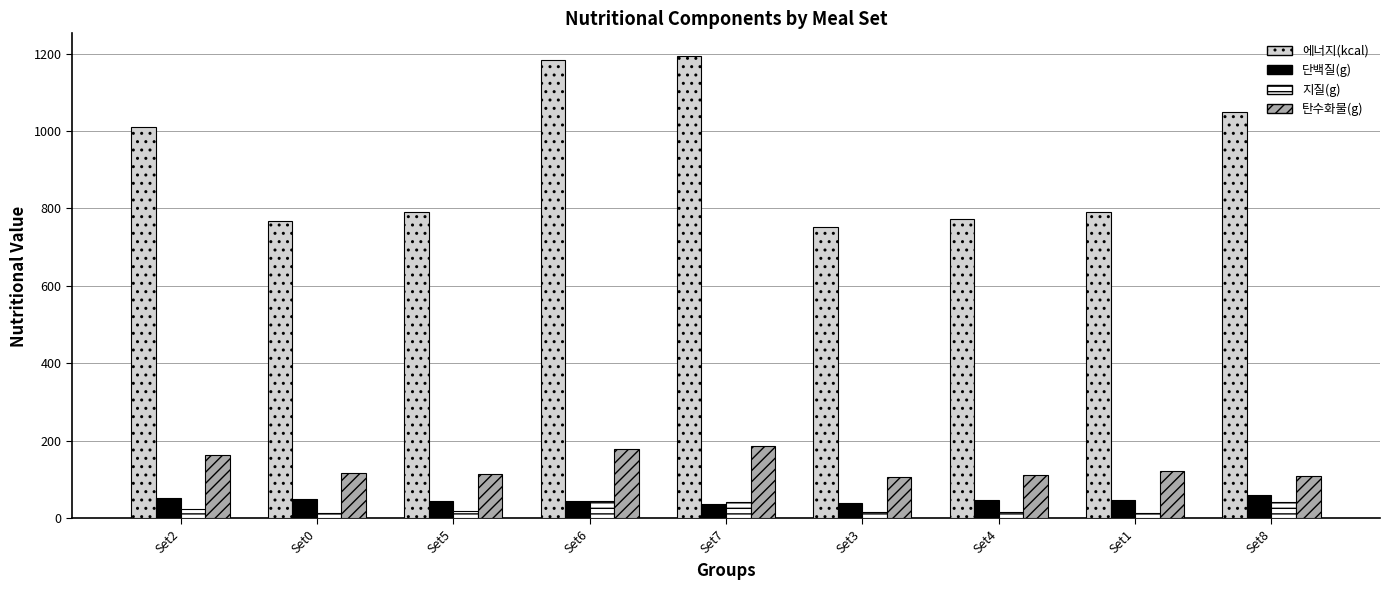

Which series has the largest range (max minus min)?

에너지(kcal)